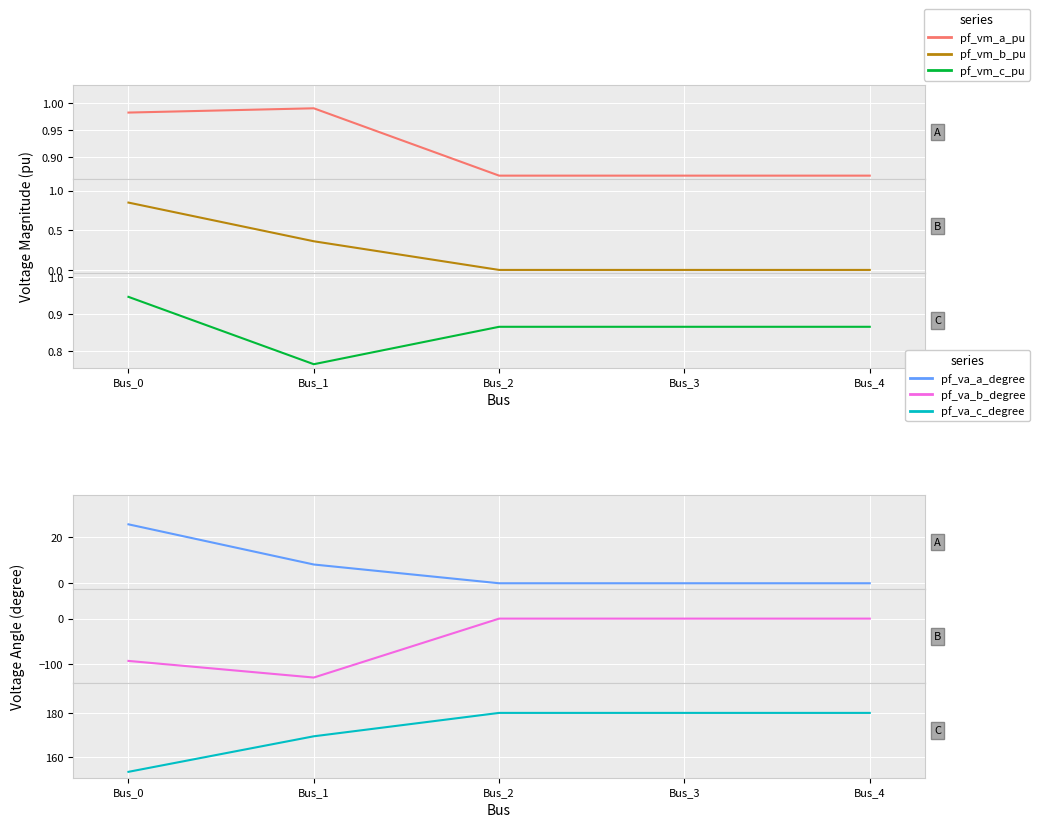

What is the sum of the pf_vm_b_pu values at Bus_1 and Bus_0?

1.2